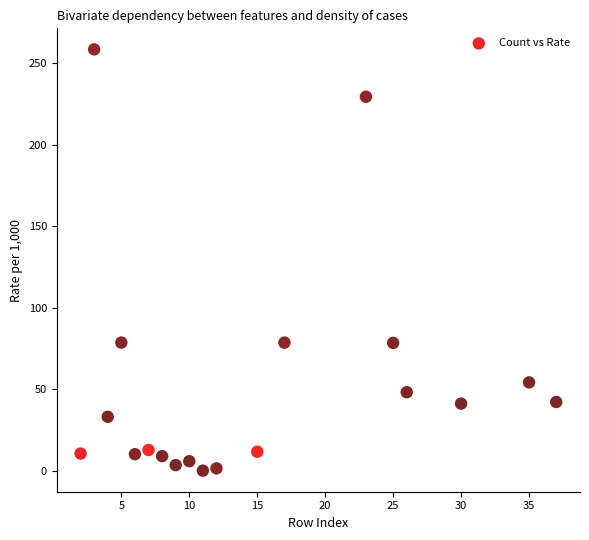

What is the range of Y values (max minus min)?

258.2